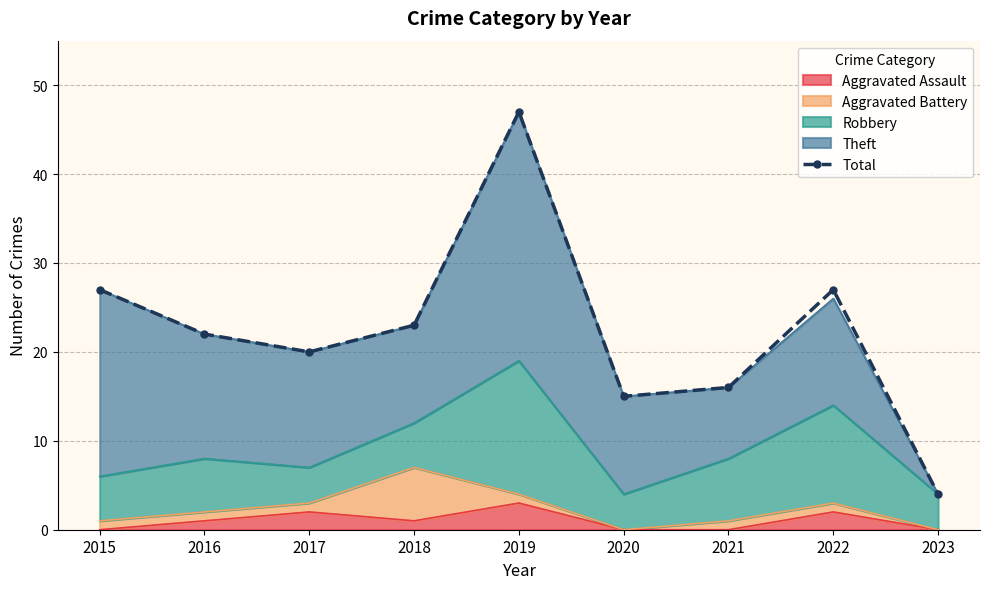

What is the value of the 3rd point from the left?

20